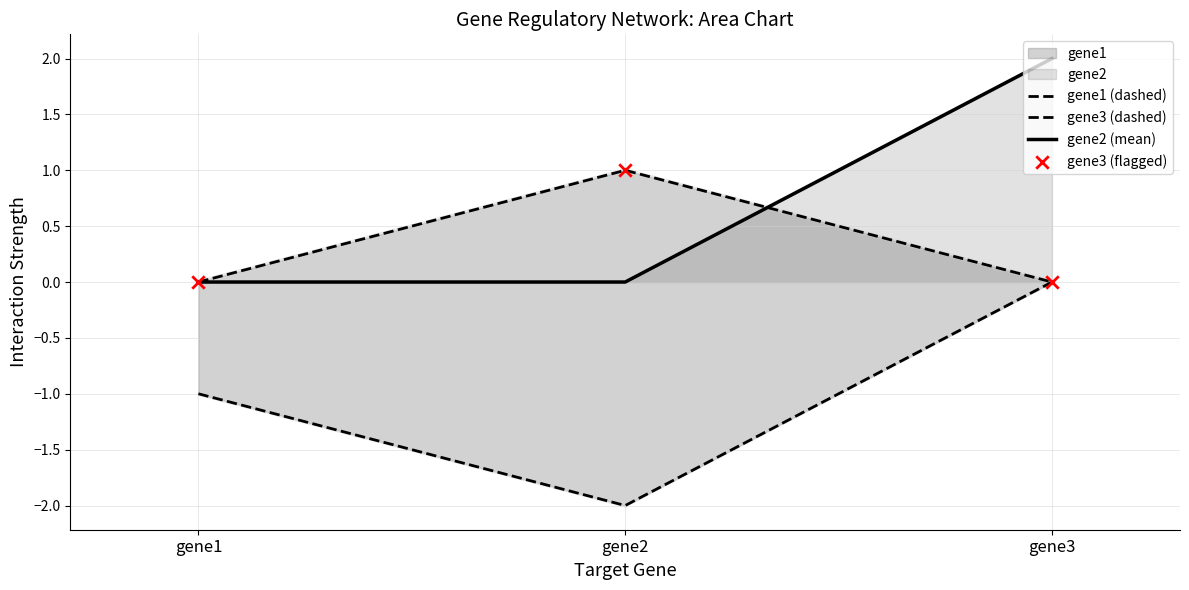

Which series contains the highest Y value?

gene2 (mean)